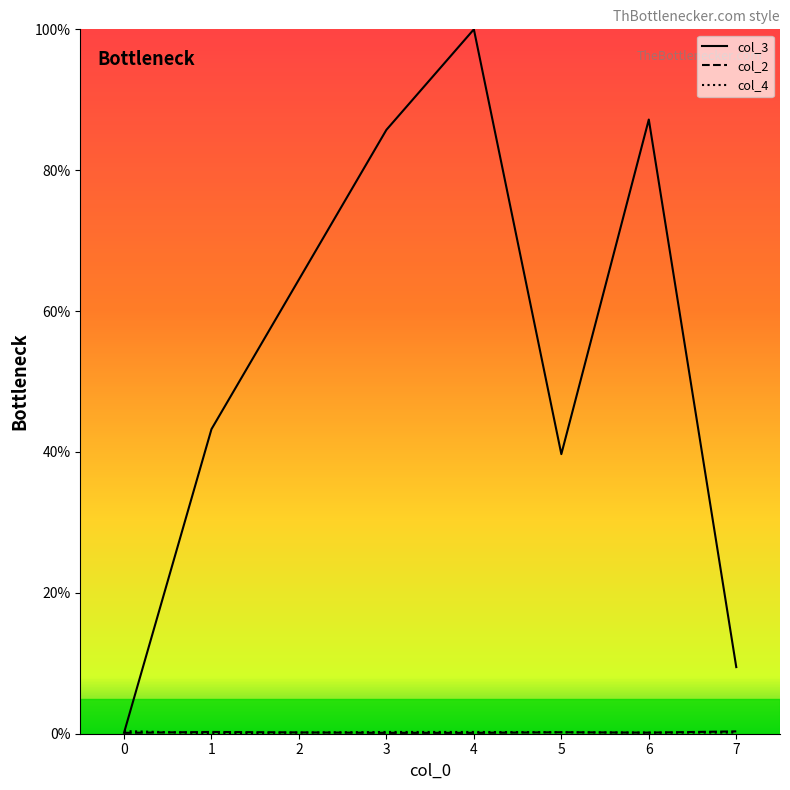

At which category is the sum across all series the highest?

4